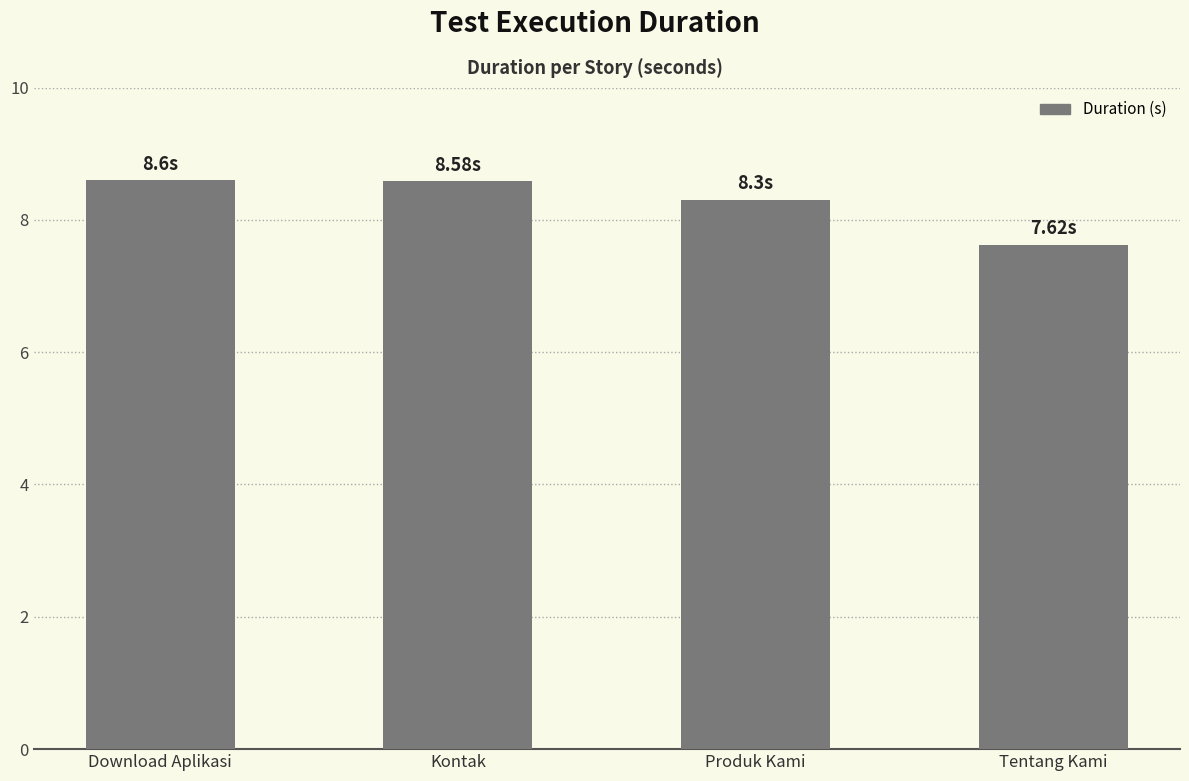

At which category does the chart reach its minimum across all series?

Tentang Kami